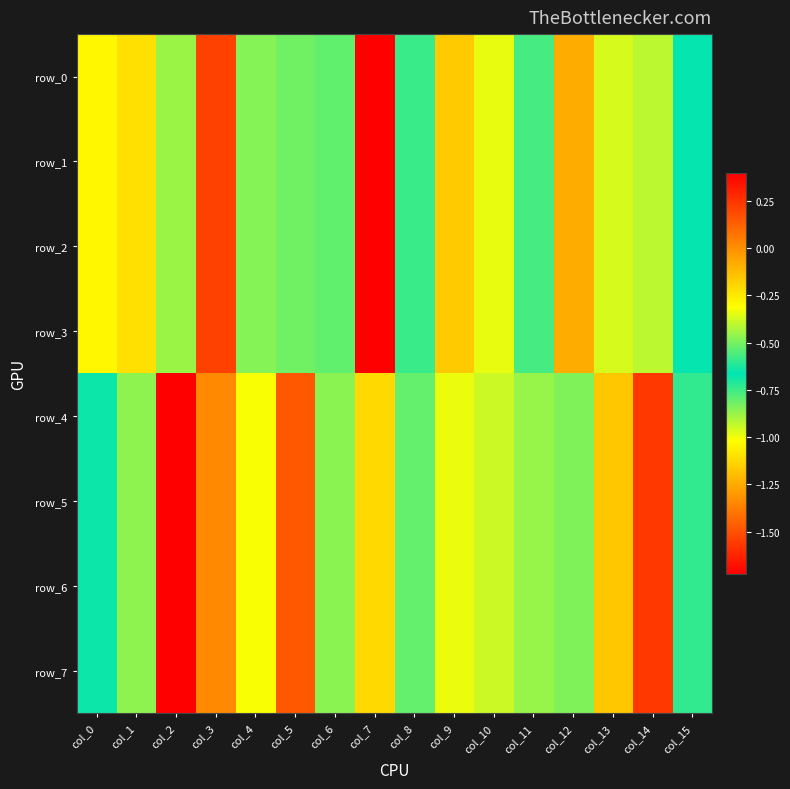

How many values in row_3 are below zero?

14